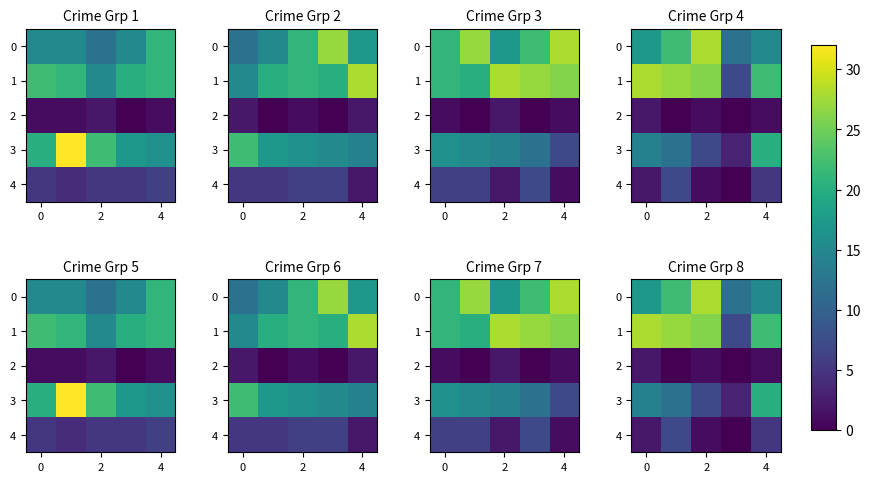

How many values in the 2 series exceed 1?

1